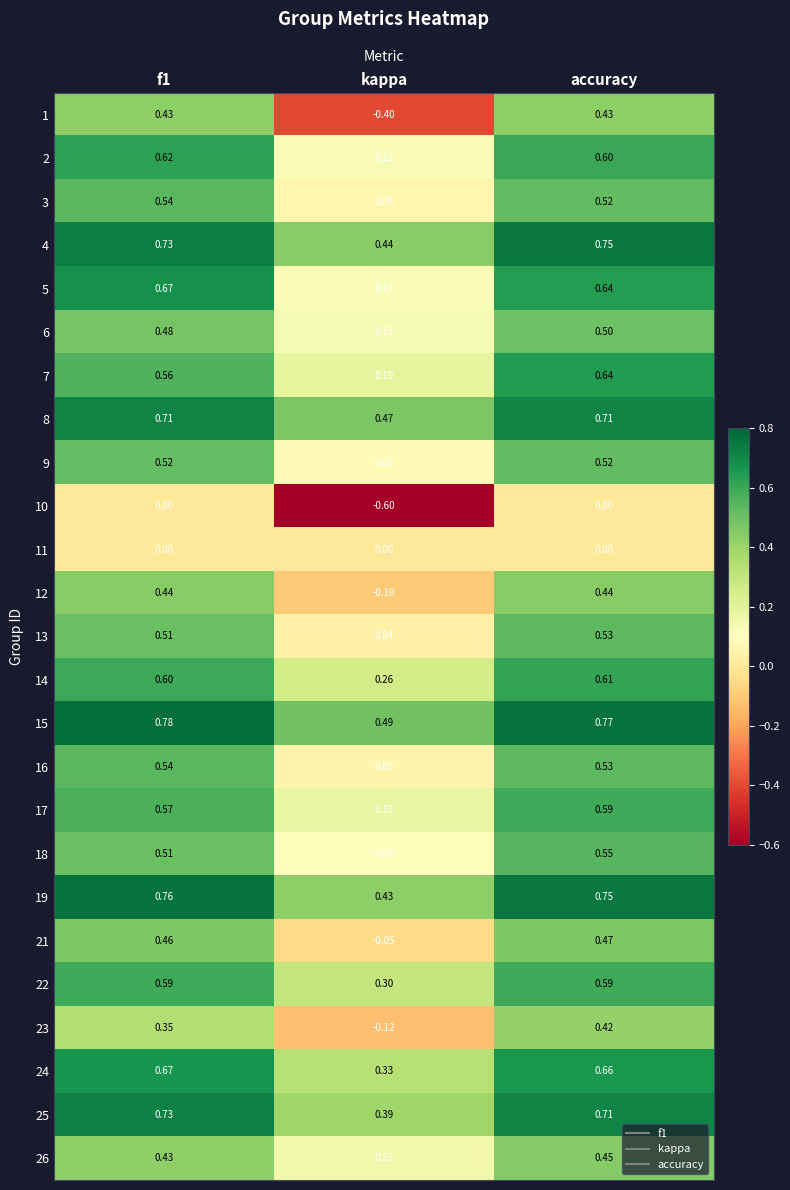

How many distinct data groups are displayed?

25